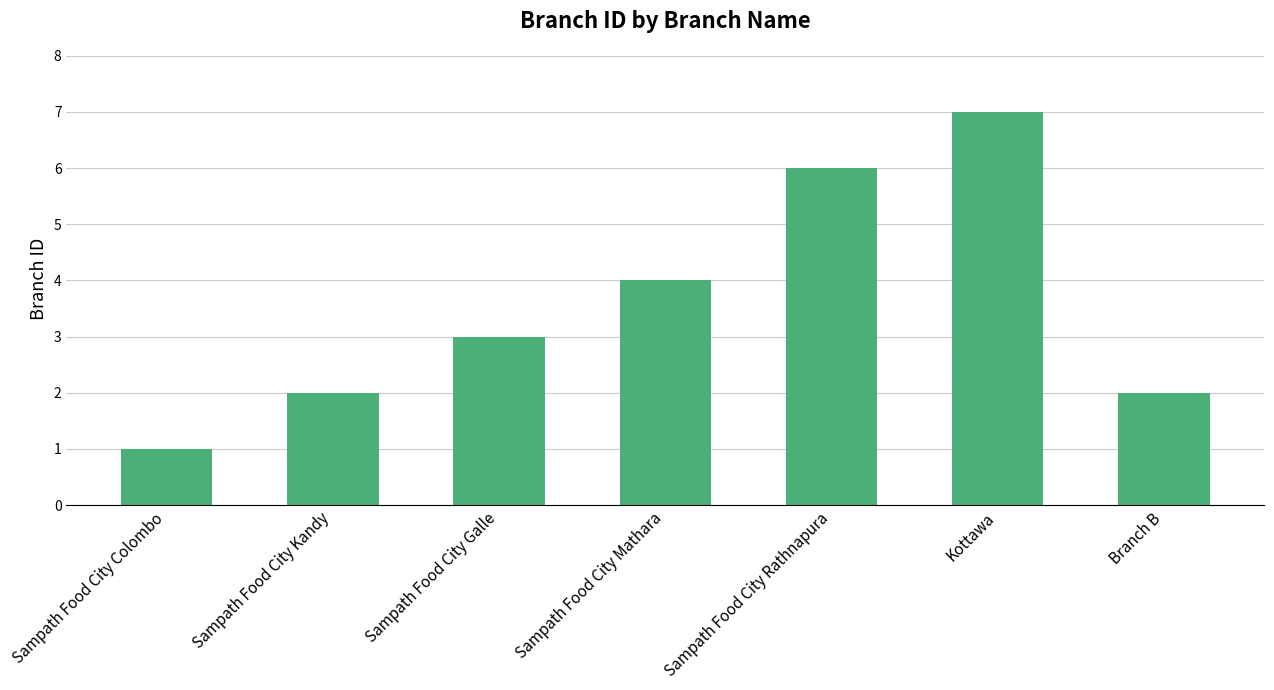

What is the difference between the maximum and minimum values?

6